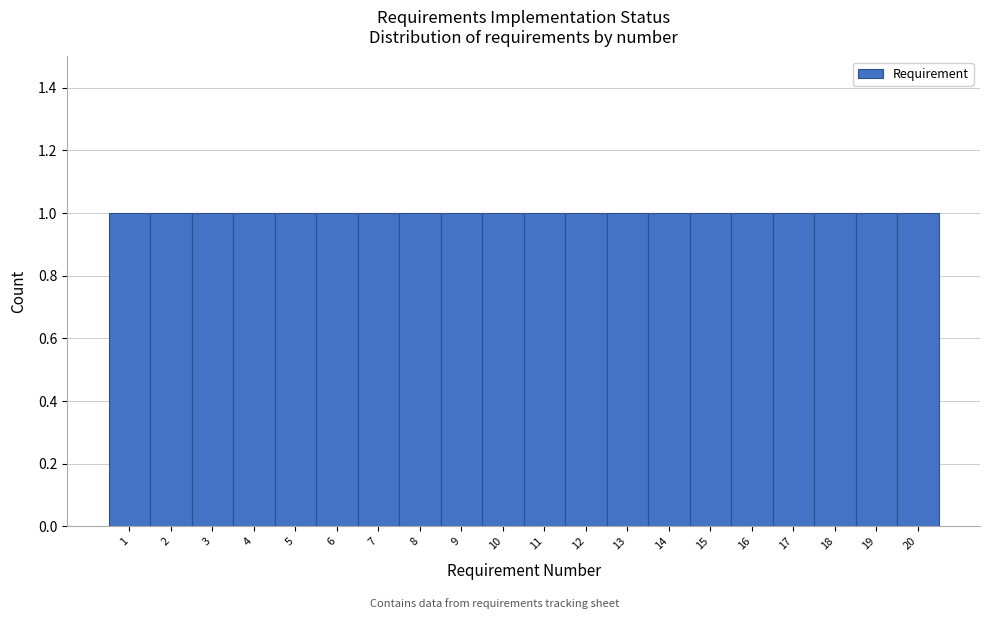

How tall is the bar that spans 19.5 to 20.5 on the x-axis? The values are not printed on the chart, so give them approximately, as read against the axis.

1